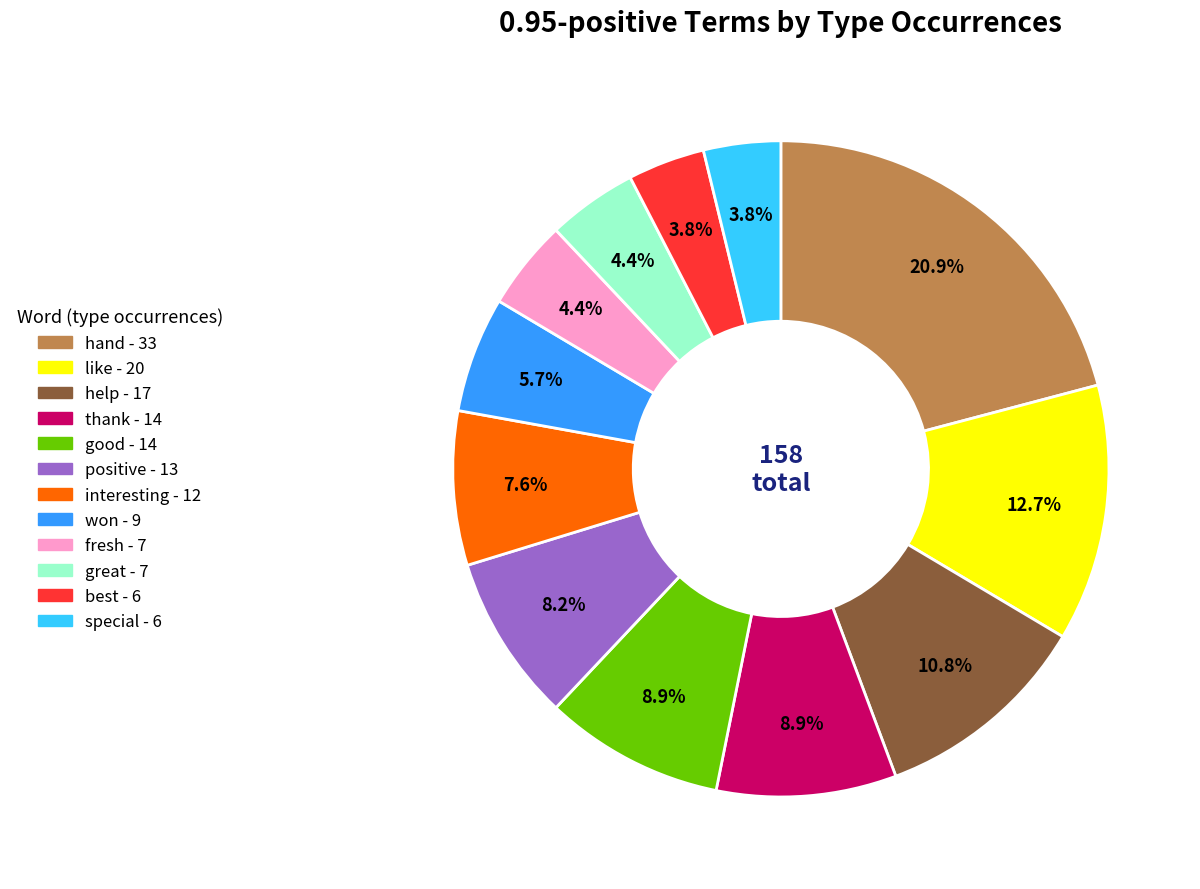

Which category has the biggest portion of the pie?

hand